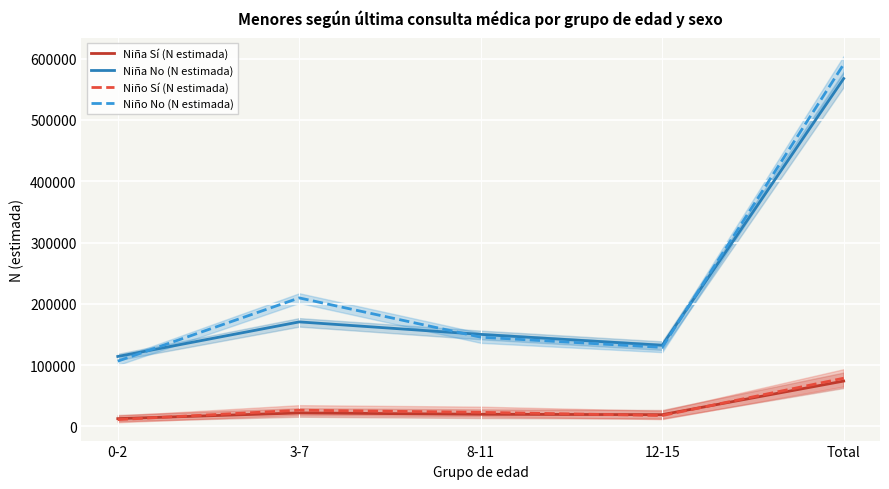

Which series has the widest spread of values?

Niño No (N estimada)